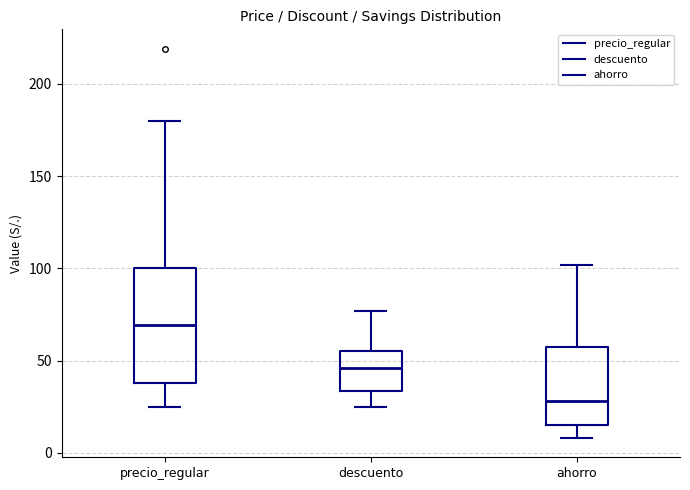

Reading left to right, read every box against the y-axis: the position of its median line, the range the box covers, and the ends of its whiskers. The values are not printed on the chart, so give them approximately, as read against the axis.

precio_regular: median 70, box 40 to 100, whiskers 25 to 180
descuento: median 45, box 35 to 55, whiskers 25 to 75
ahorro: median 30, box 15 to 55, whiskers 10 to 100